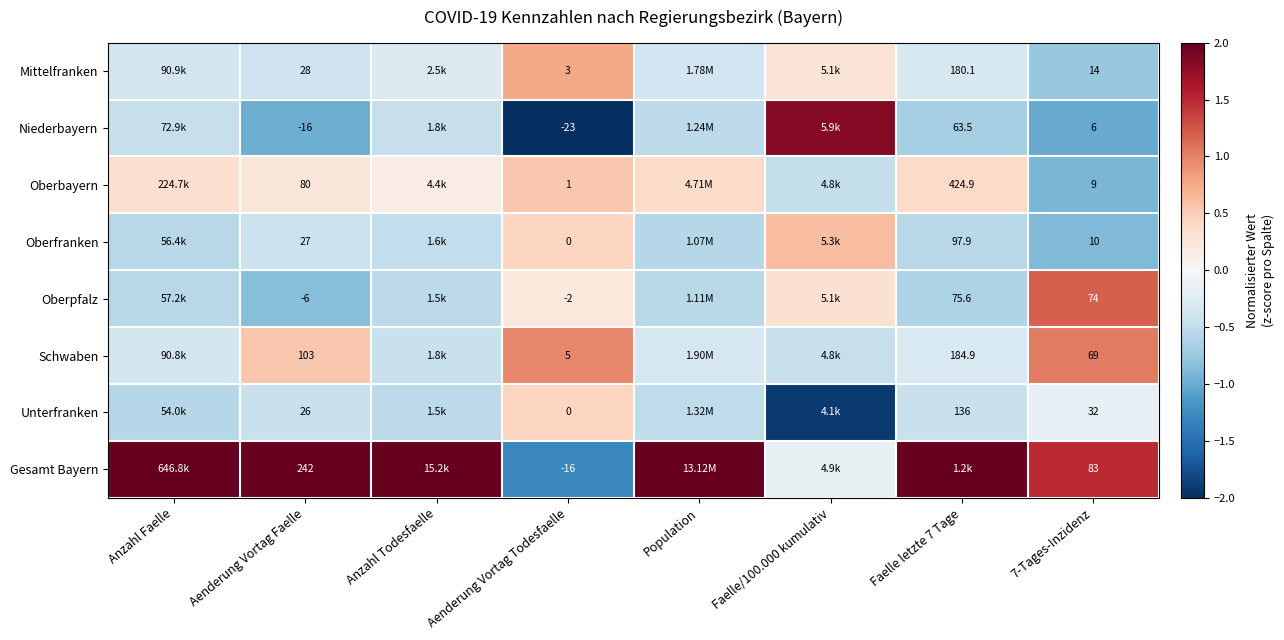

How many Mittelfranken values are between 0 and 1?

2